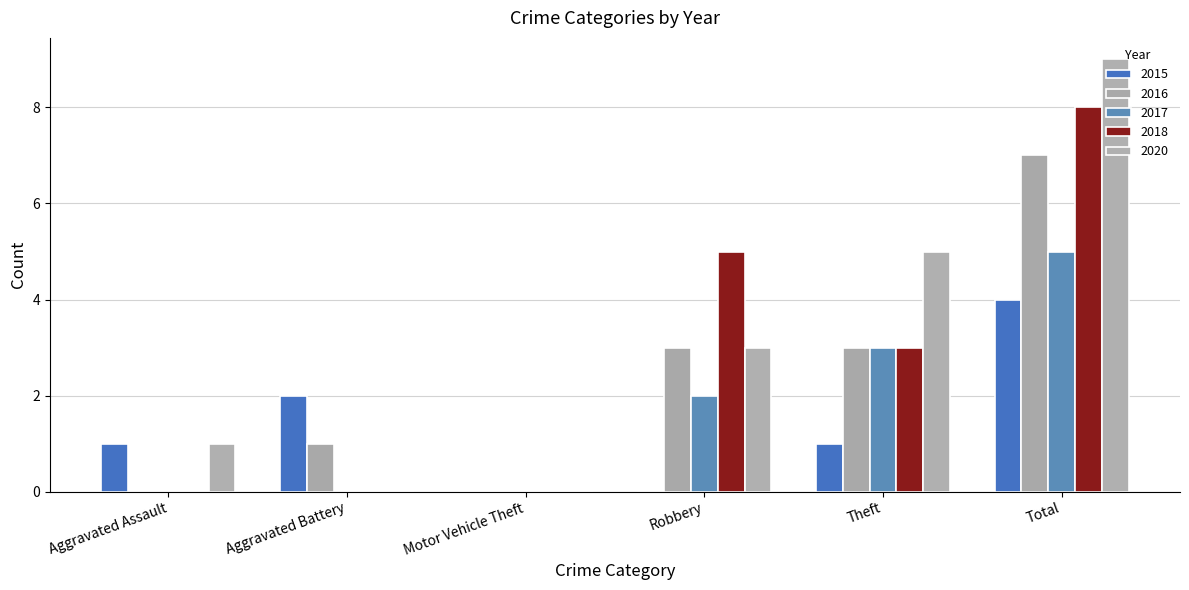

What is the average value of the 2018 series?

3